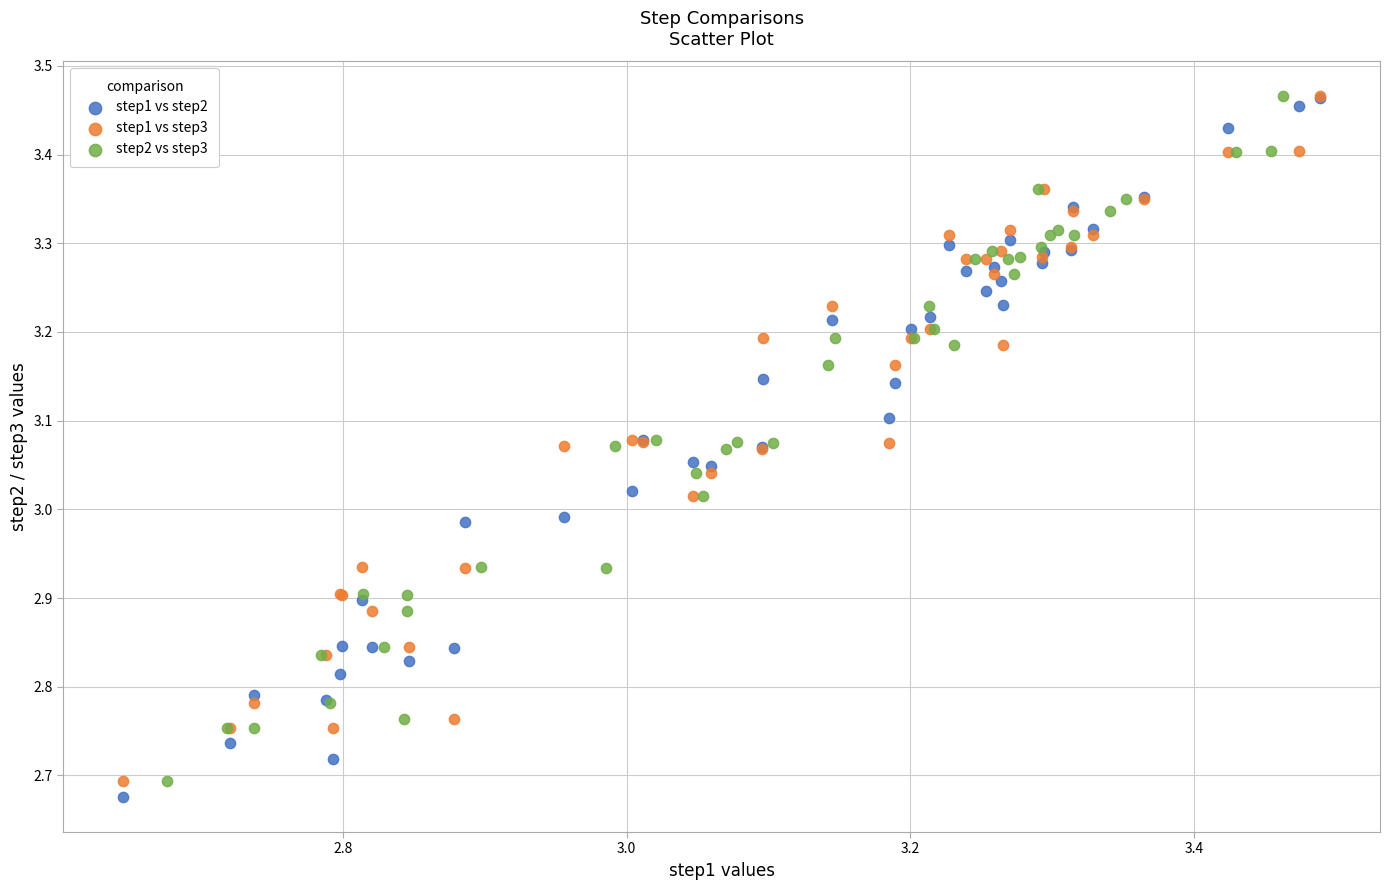

Which series has the largest Y range (max minus min)?

step1 vs step2